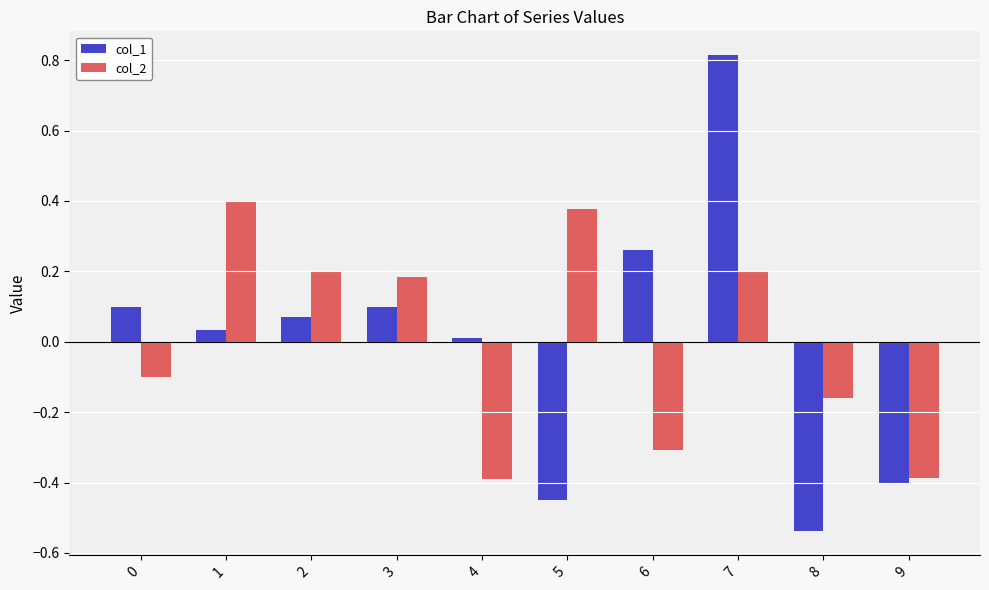

Which series has the largest range (max minus min)?

col_1